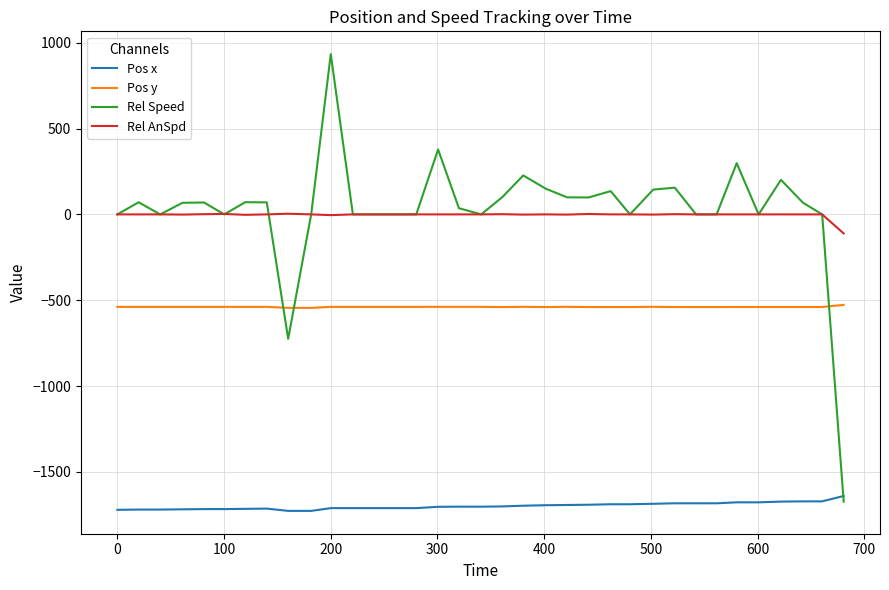

List the series in order of their peak value, highest first.

Rel Speed, Rel AnSpd, Pos y, Pos x